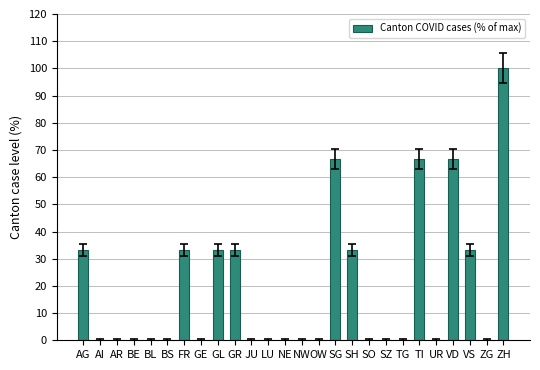

What is the change in value from GE to GL?

+33.3